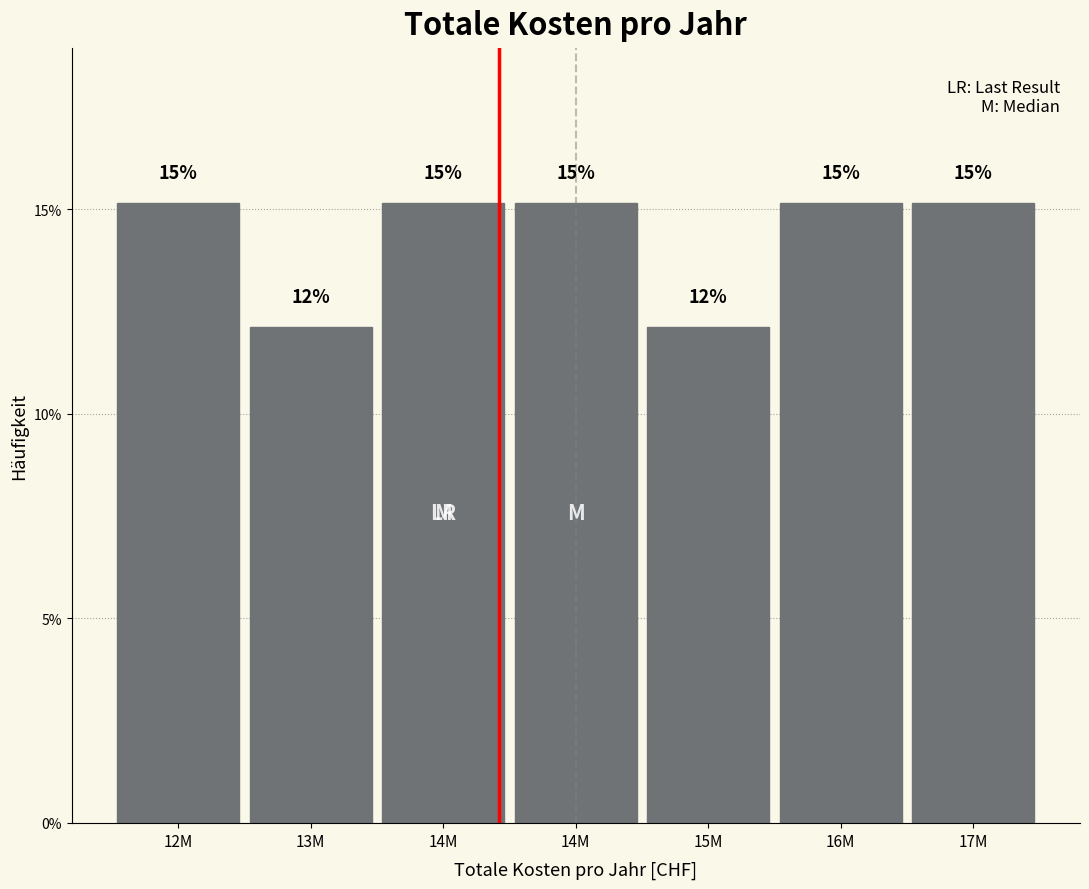

Does the chart contain any negative values?

No